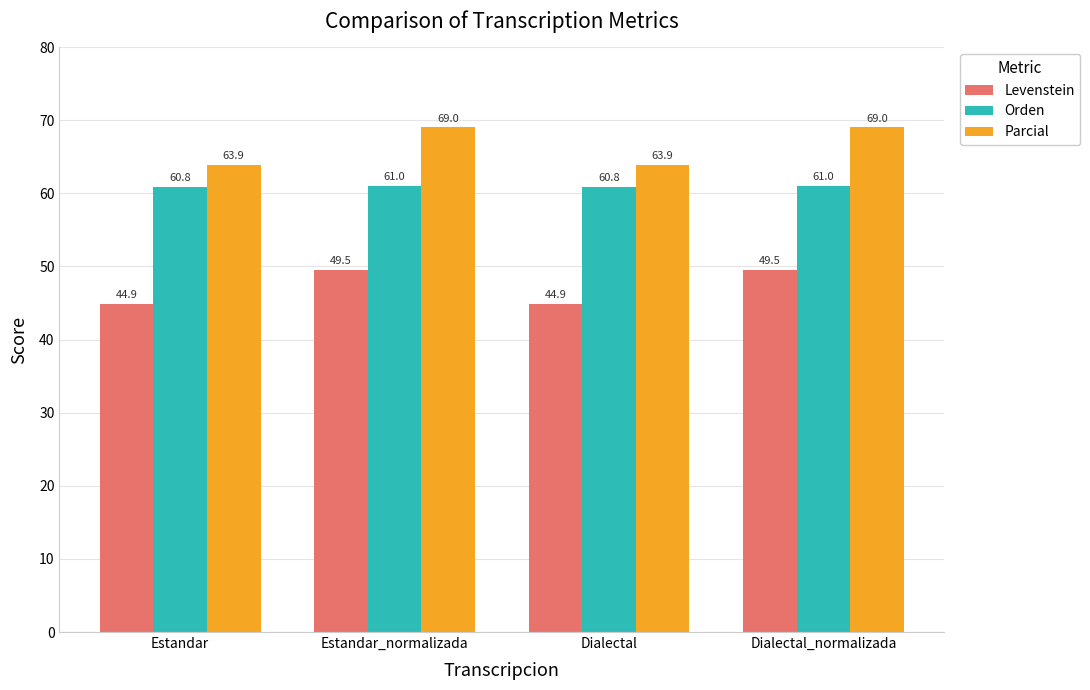

What is the greatest value displayed?

69.0